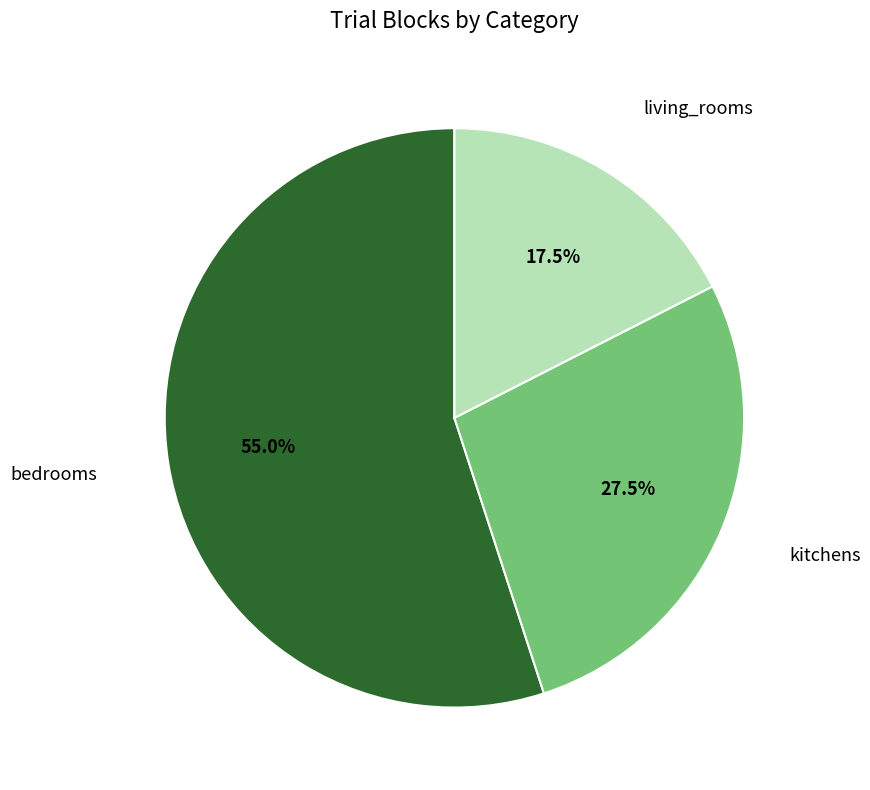

Does any single category account for the majority?

Yes